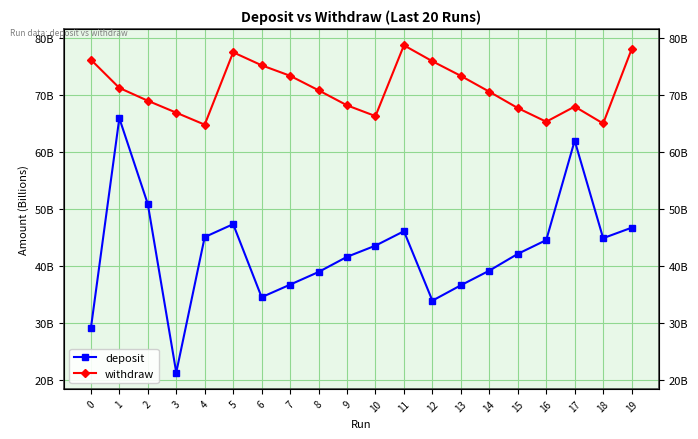

What is the value of the withdraw point at the 16th from the left?

67780597377